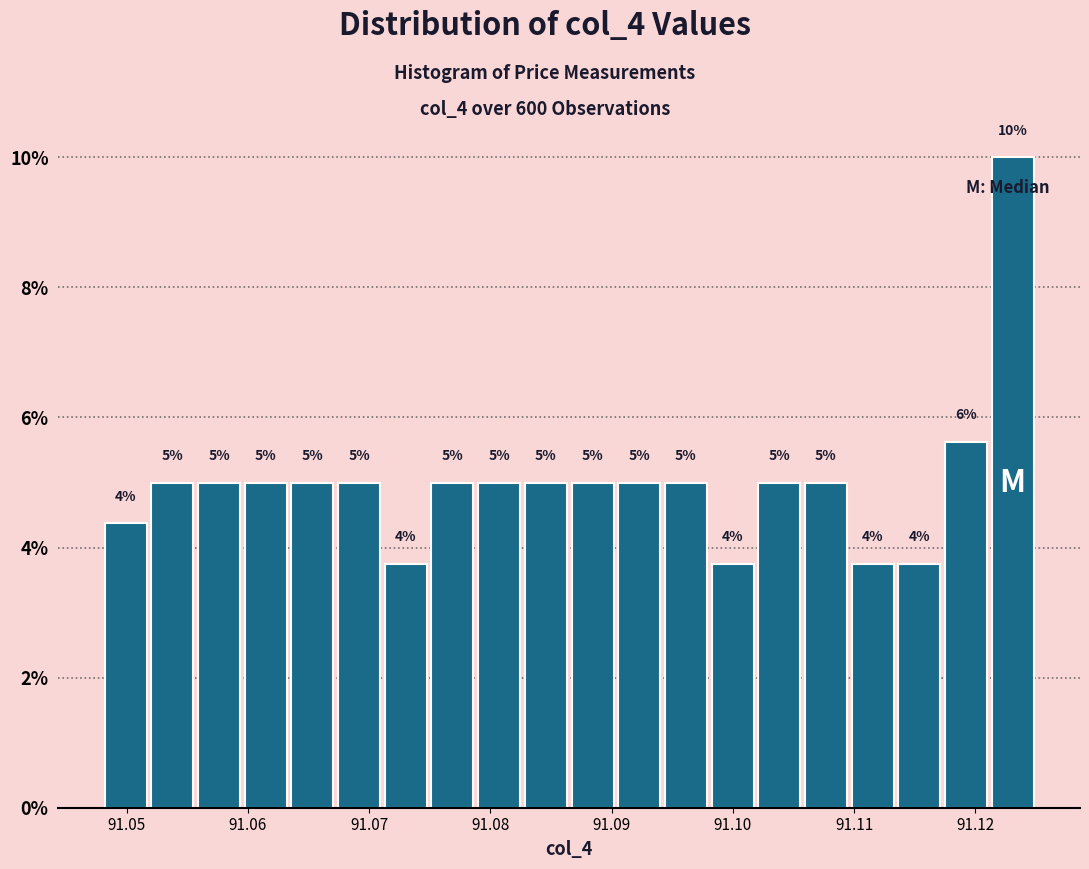

Around what value on the x-axis is the tallest bar? Give the approximate position of its centre, as read against the axis.

91.123